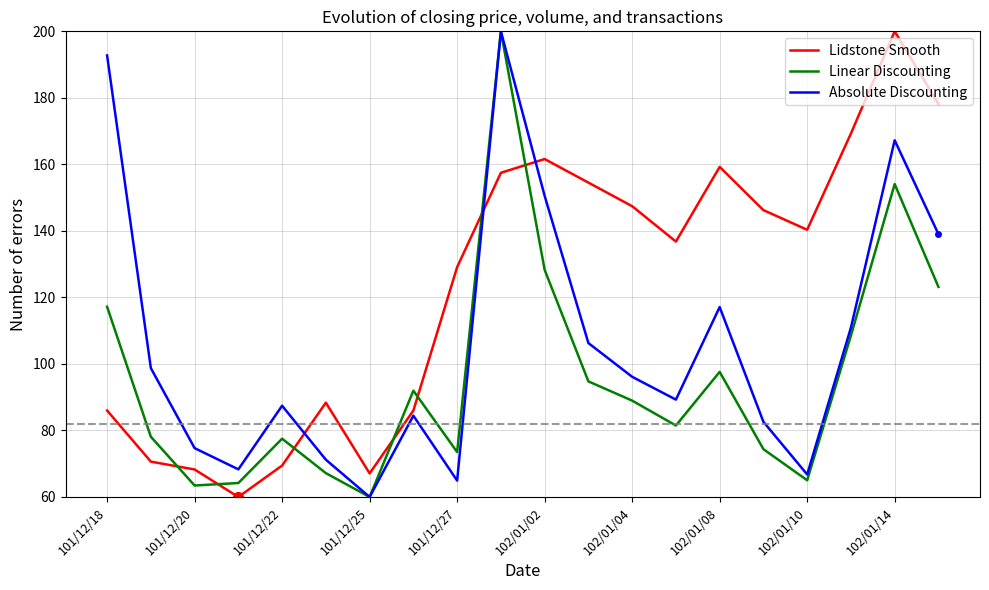

After their last crossing, which series has the higher values: Lidstone Smooth or Linear Discounting?

Lidstone Smooth